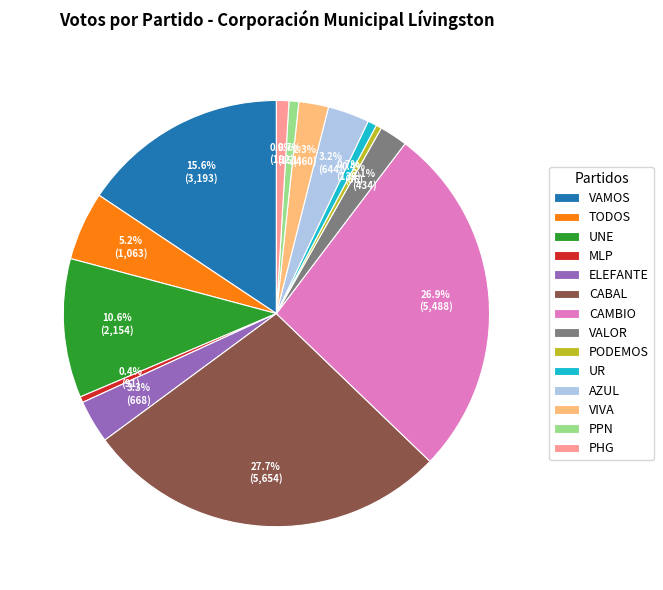

Combined, do UNE and UR account for over 50%?

No